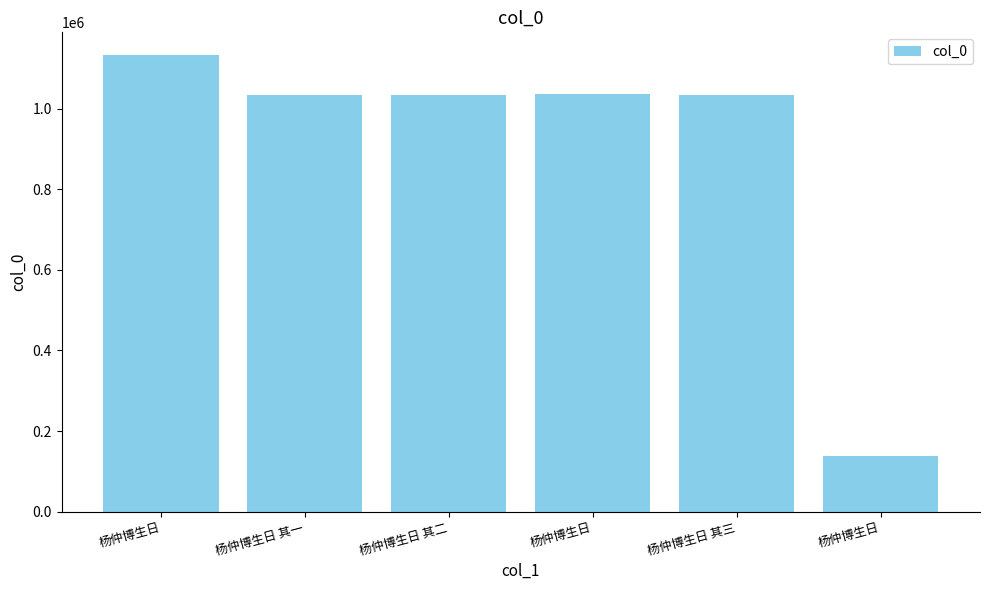

What is the sum of all values?

5410420